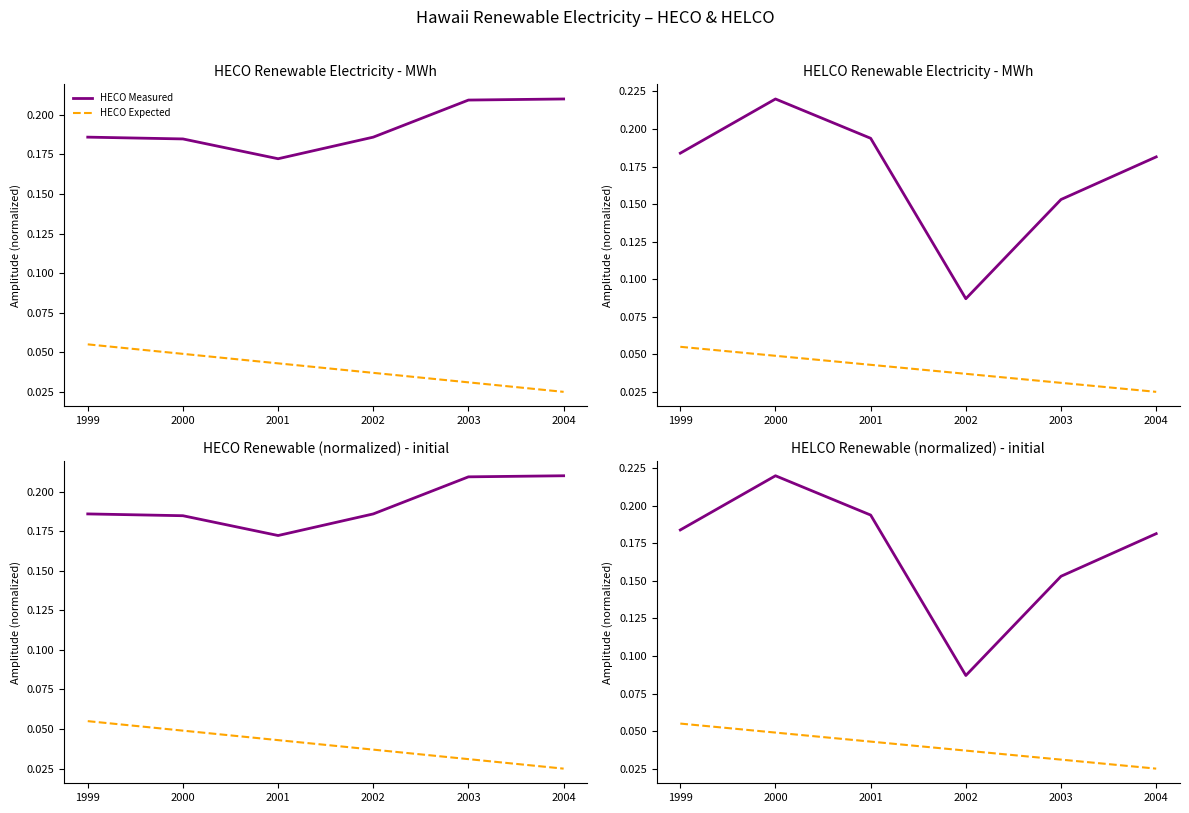

Which has a higher value, 2003 or 2000?

2003